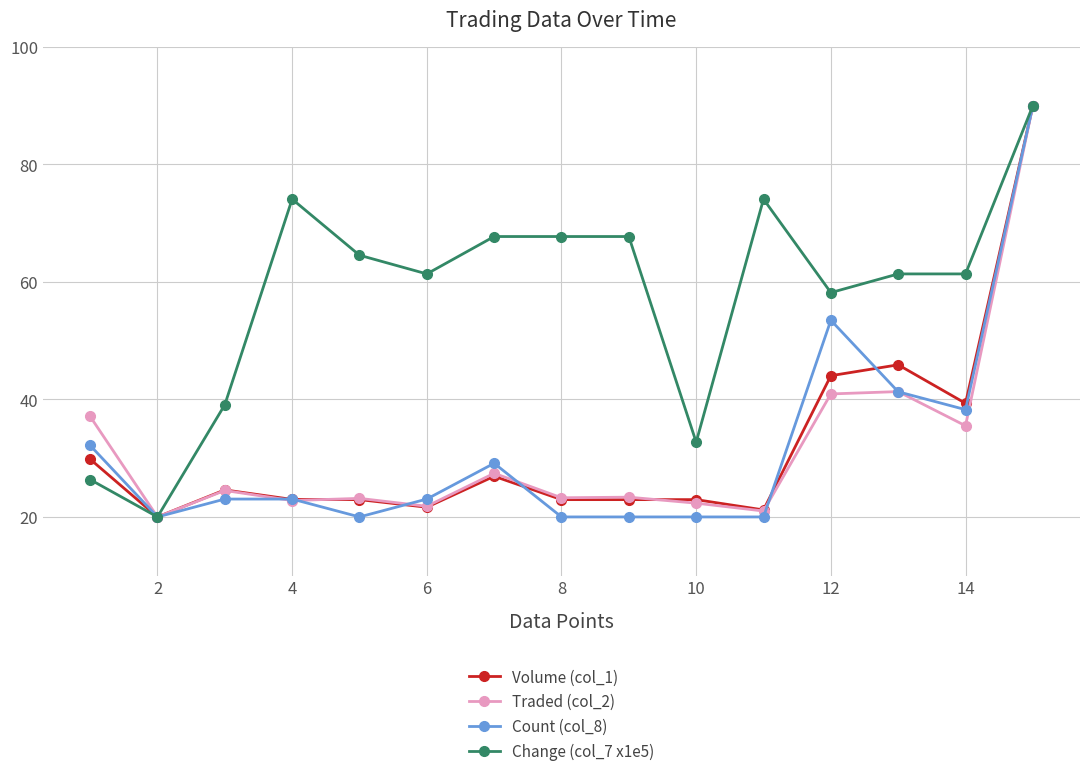

What is the maximum value for Change (col_7 x1e5)?

90.0